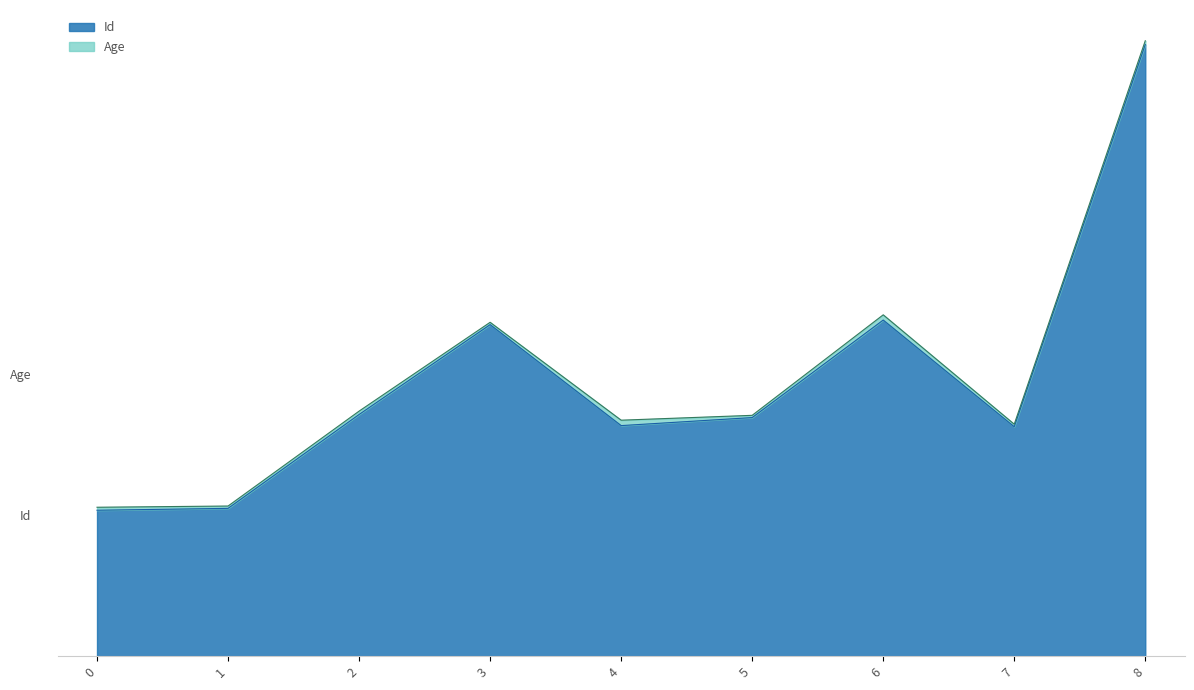

Reading left to right, what are all the values shown in this chart?

1562	1582	2587	3549	2468	2554	3598	2456	6548